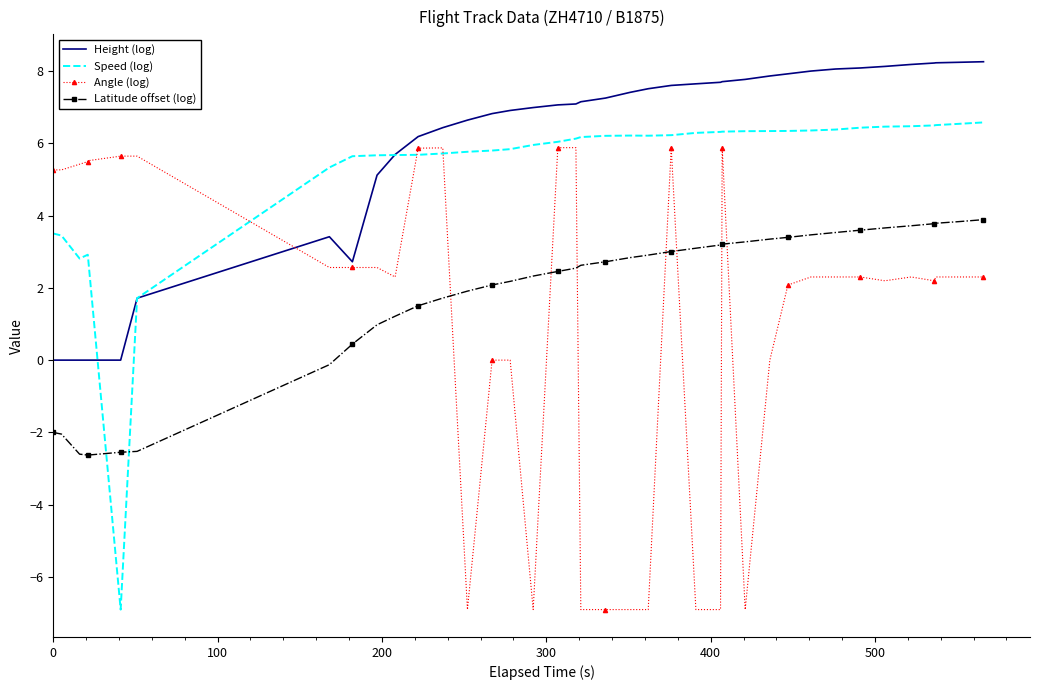

What is the difference between the maximum and minimum values in the Latitude offset (log) series?

6.5